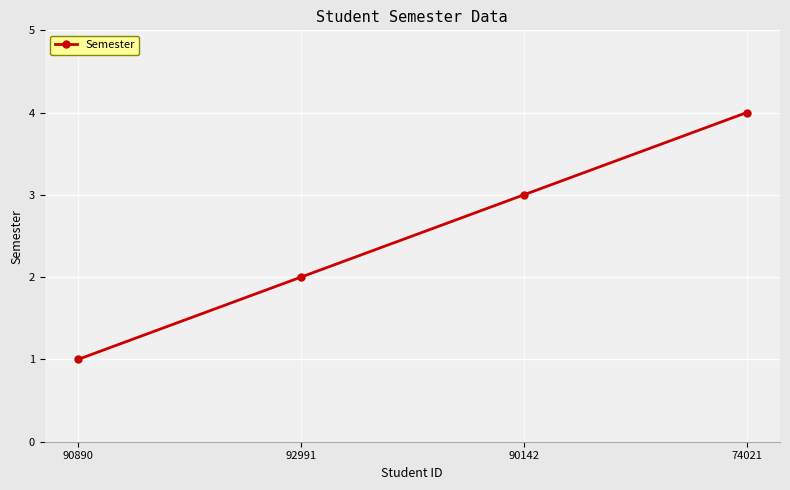

How many lines are shown in the chart?

1